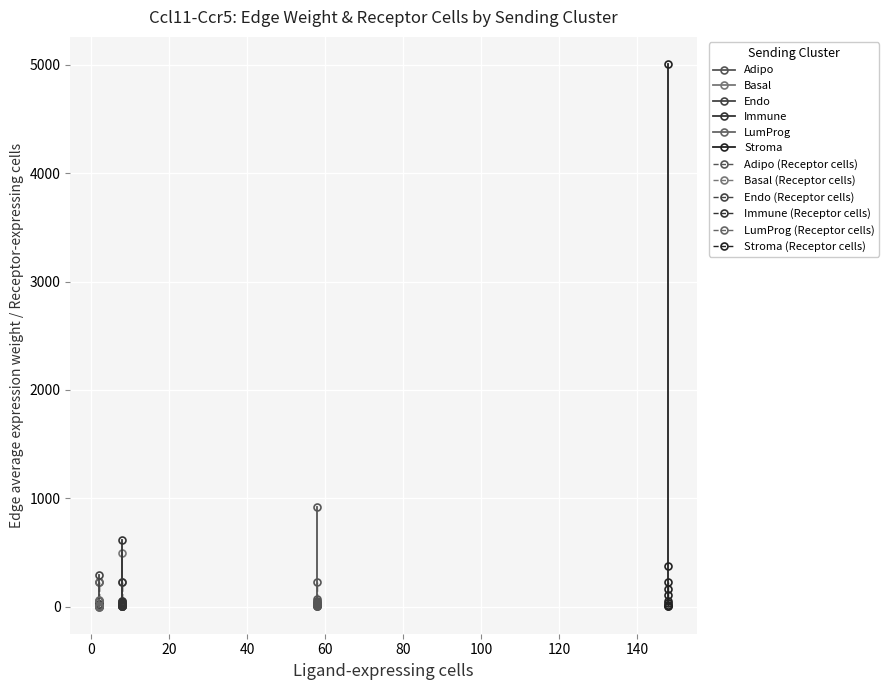

What is the total value across all series at 9?

20.3